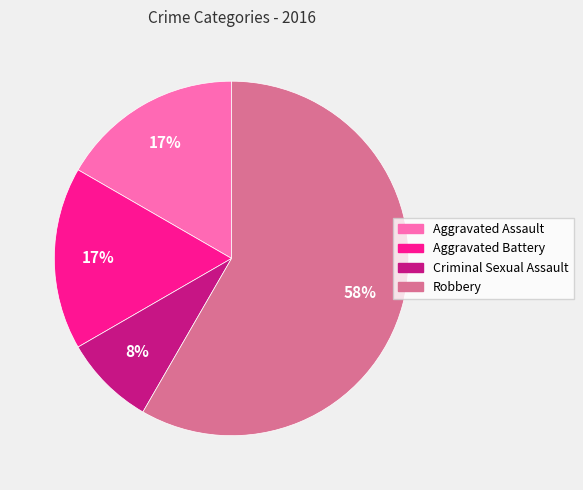

How many slices are in this pie chart?

4